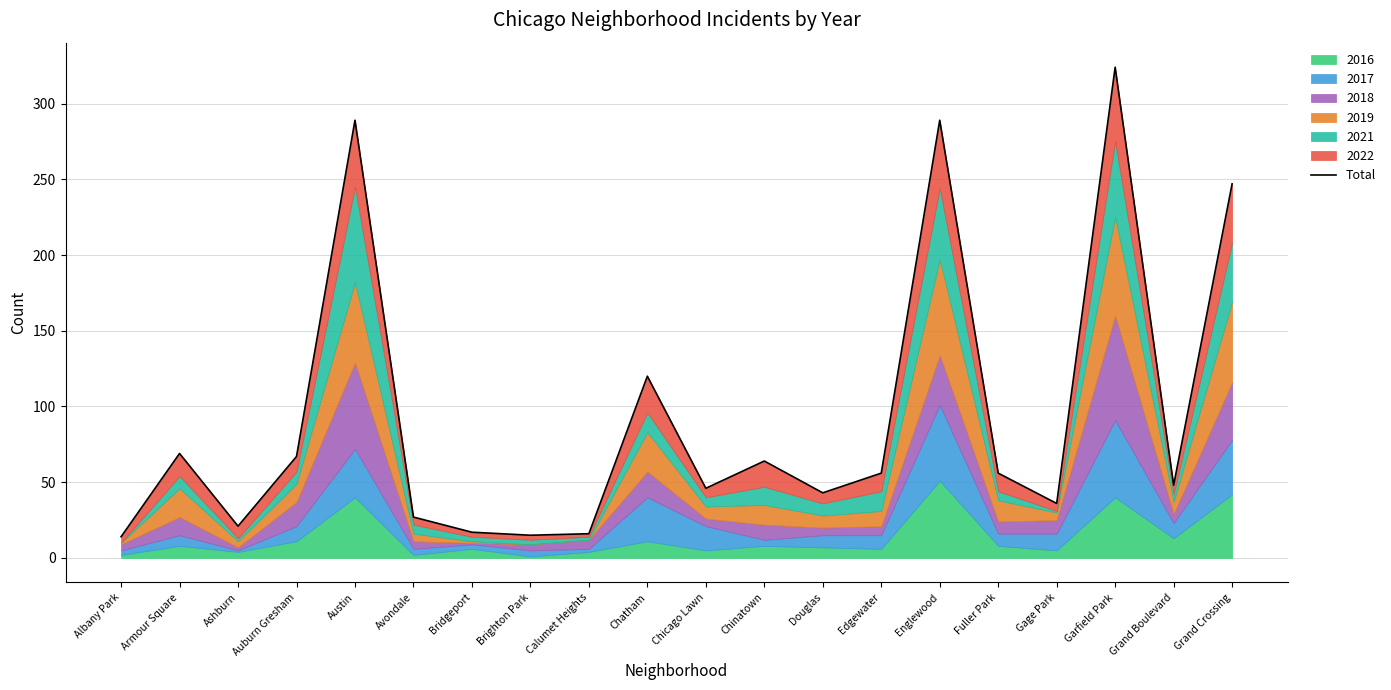

What is the sum of all values?

1864